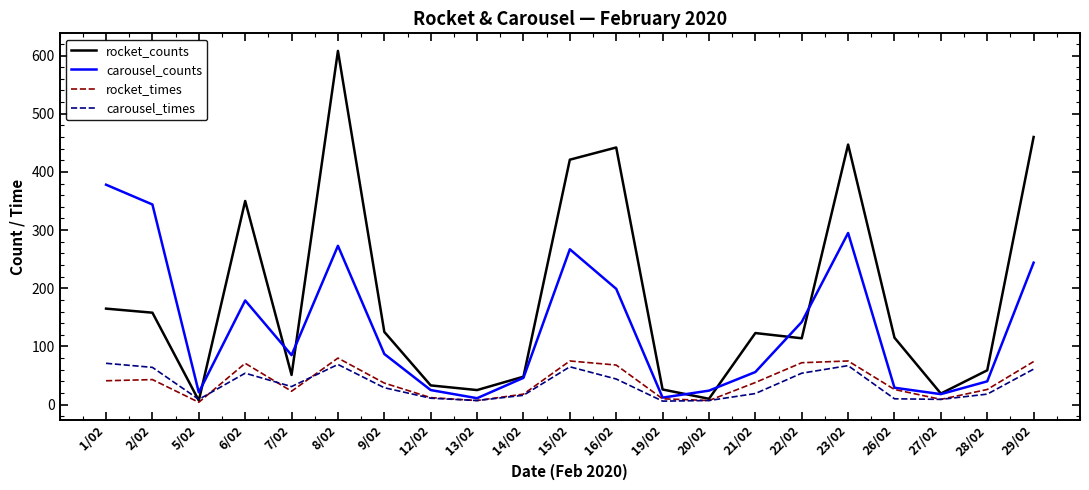

True or false: rocket_times has more than 0 interior local peaks.

True